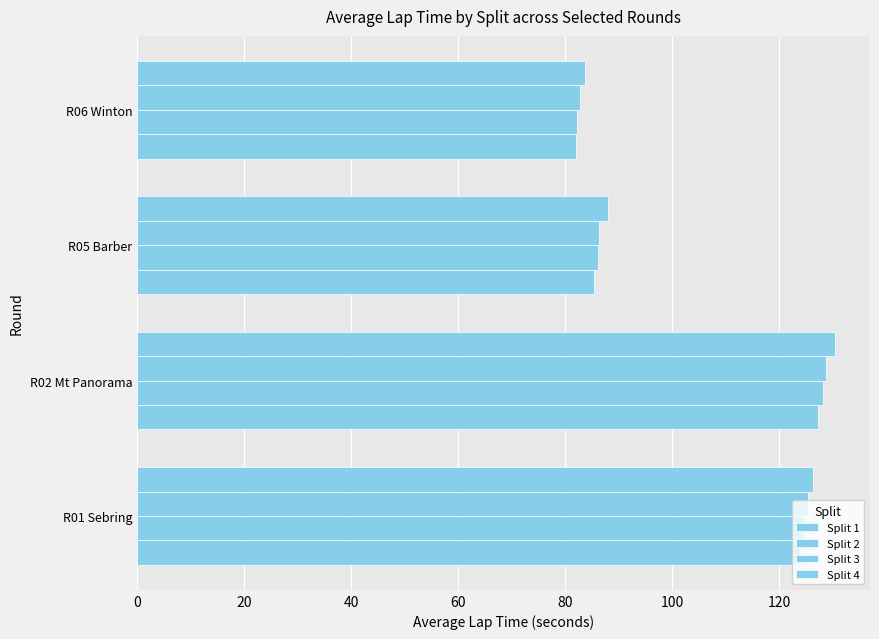

What is the value of the Split 3 bar at the 2nd from the left?

128.7